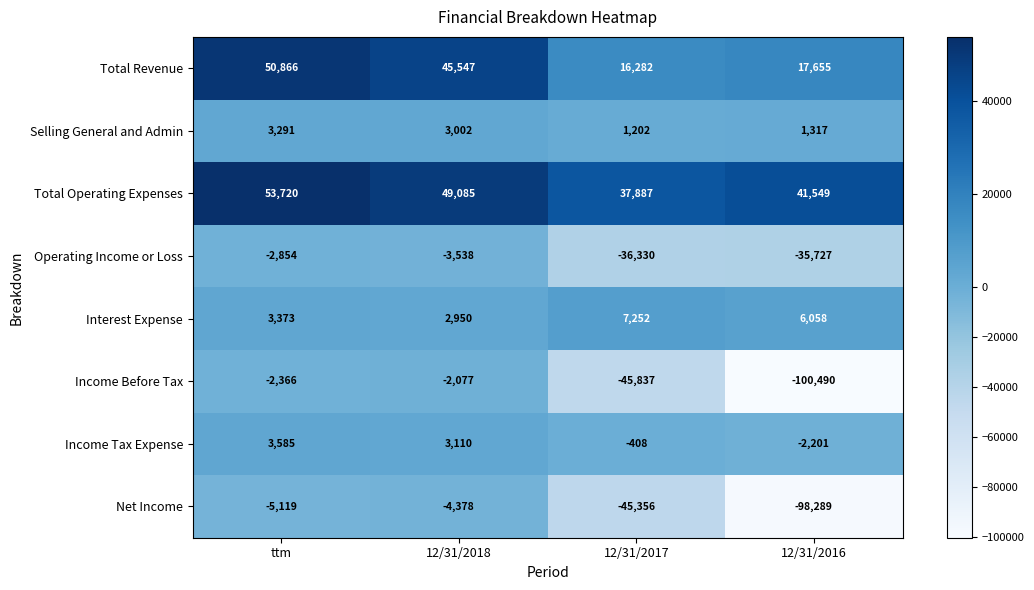

Which series has the largest total across all categories?

Total Operating Expenses